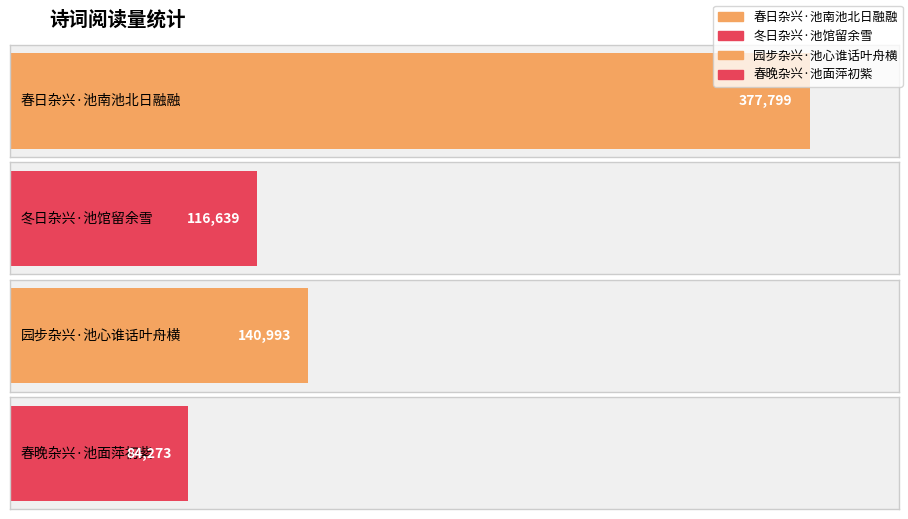

What is the value of the 4th bar from the left?

84273